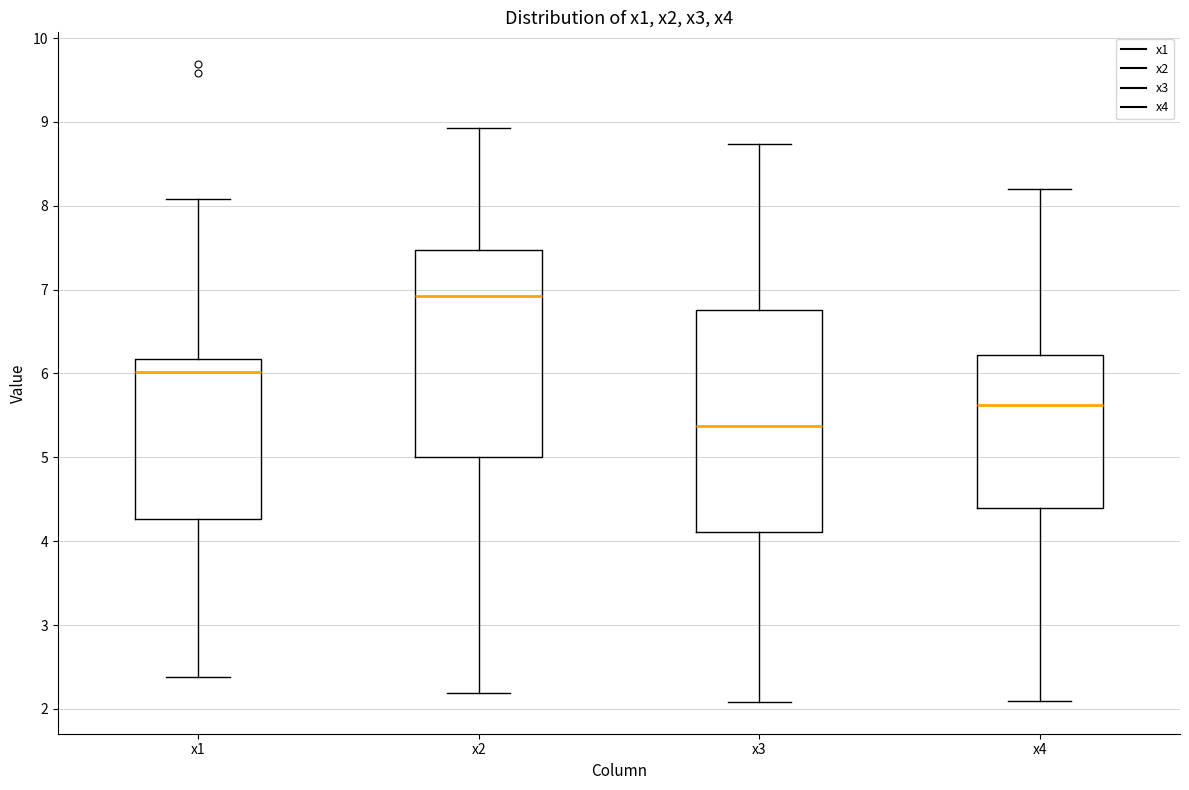

Reading left to right, transcribe this box plot: for each box, give where its median line is, the range the box spans, and where its two whiskers end, as read against the y-axis. The values are not printed on the chart, so give them approximately, as read against the axis.

x1: median 6.0, box 4.3 to 6.2, whiskers 2.4 to 8.1
x2: median 6.9, box 5.0 to 7.5, whiskers 2.2 to 8.9
x3: median 5.4, box 4.1 to 6.8, whiskers 2.1 to 8.7
x4: median 5.6, box 4.4 to 6.2, whiskers 2.1 to 8.2